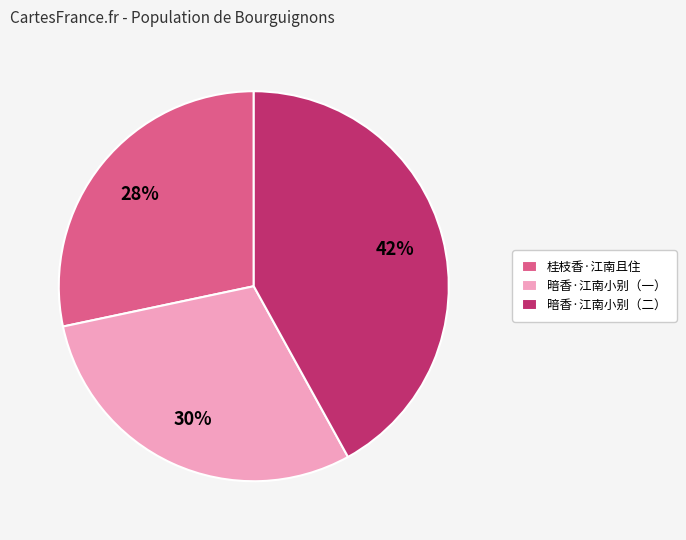

Is it true that 桂枝香·江南且住 is 39% of the pie?

False